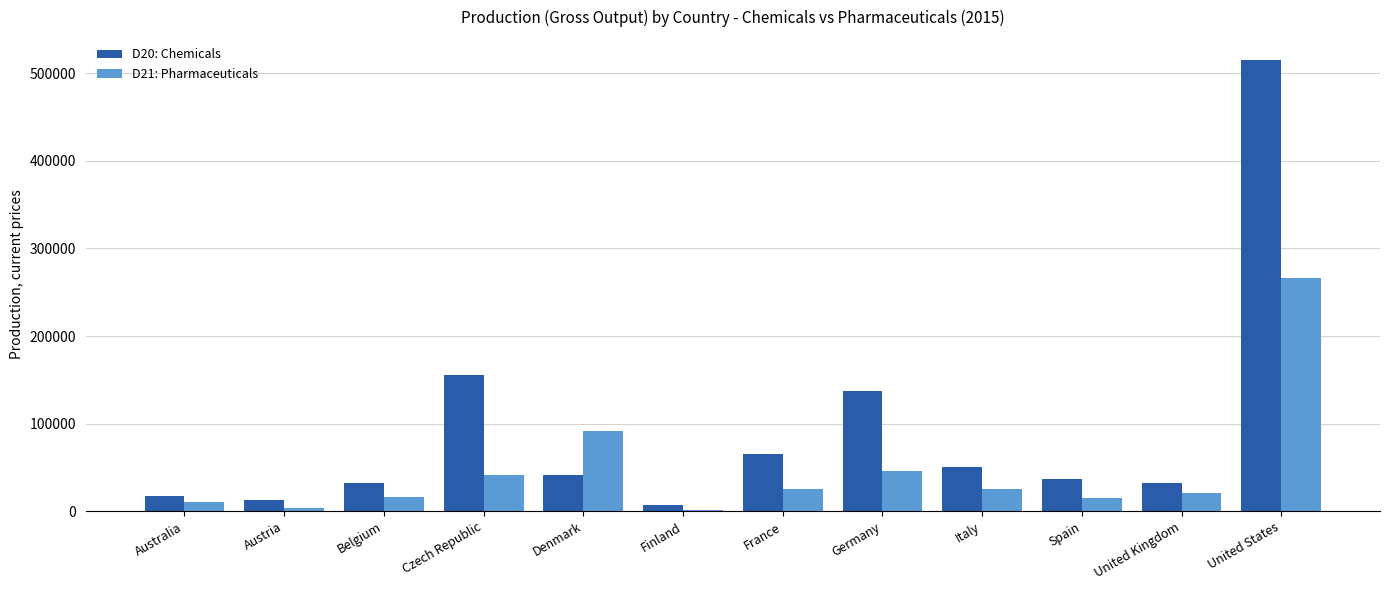

What is the label of the 4th bar from the right?

Italy